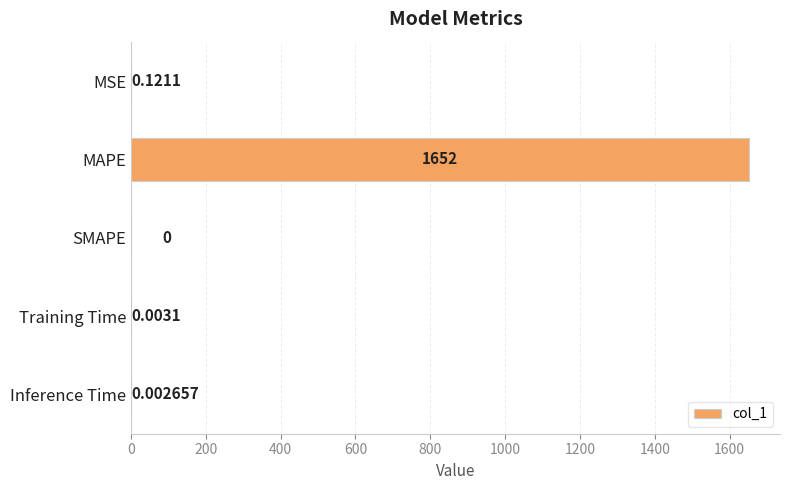

Between SMAPE and MSE, which is larger?

MSE